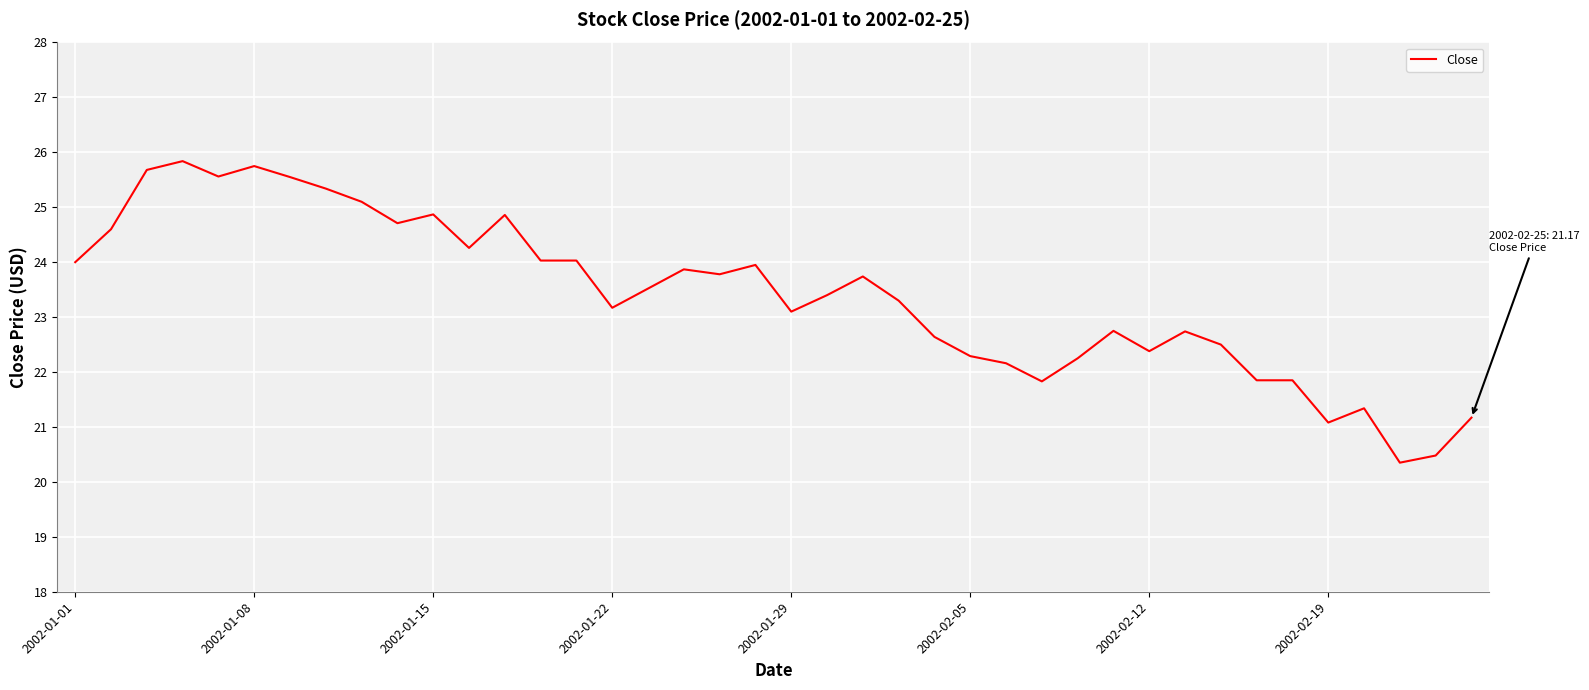

What is the difference between the maximum and minimum values?

5.5